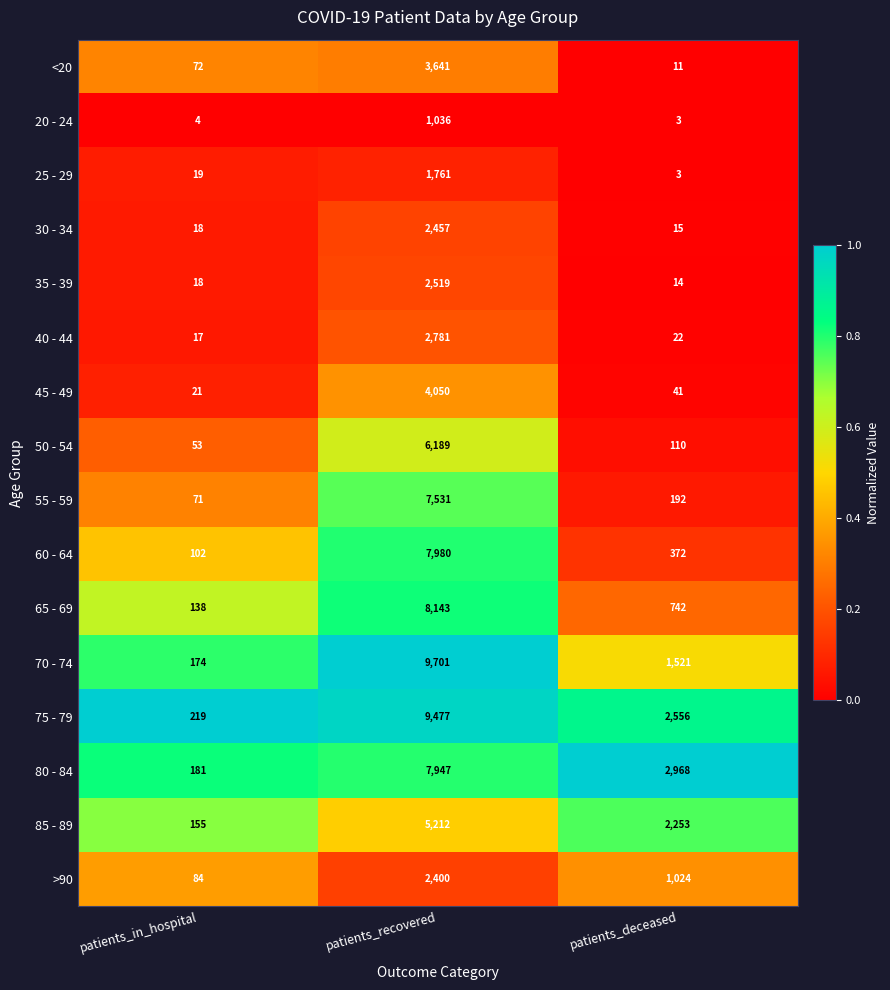

Where is 75 - 79 nearest to the value 4848?

patients_deceased